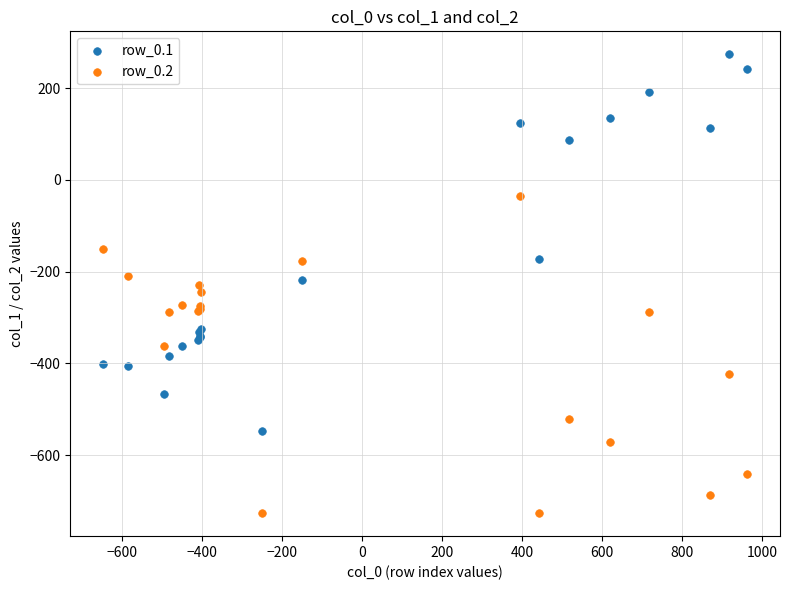

Which series has the largest Y range (max minus min)?

row_0.1